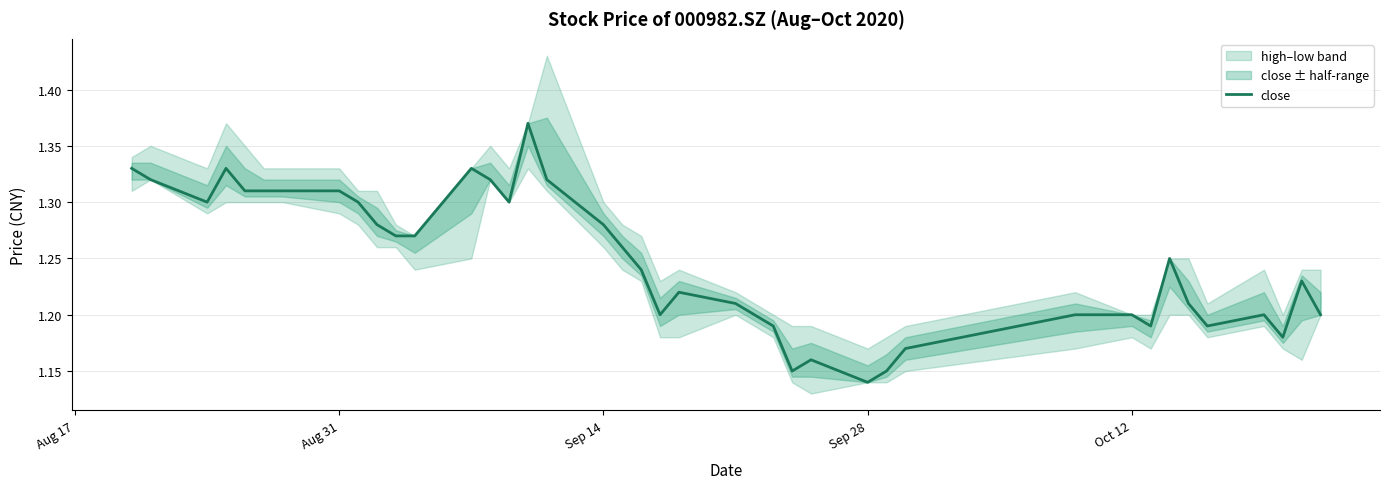

True or false: the data shows 0.4 at 34.

False